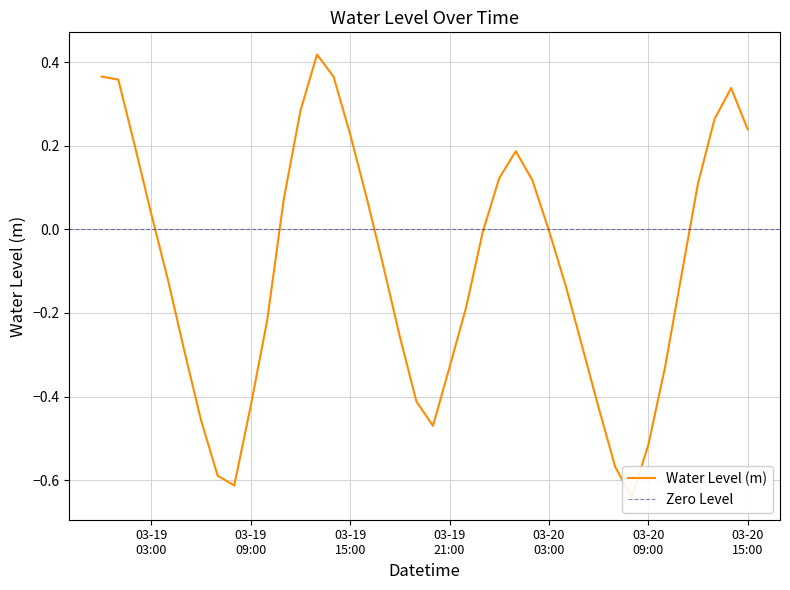

What is the value of the 37th point from the left?

0.1